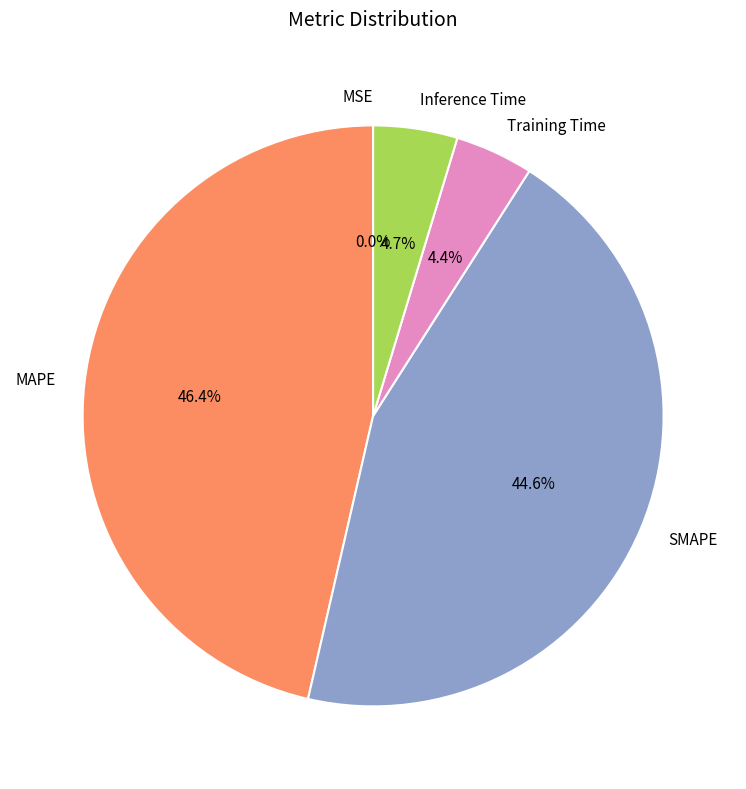

True or false: Training Time accounts for 4% of the total.

True